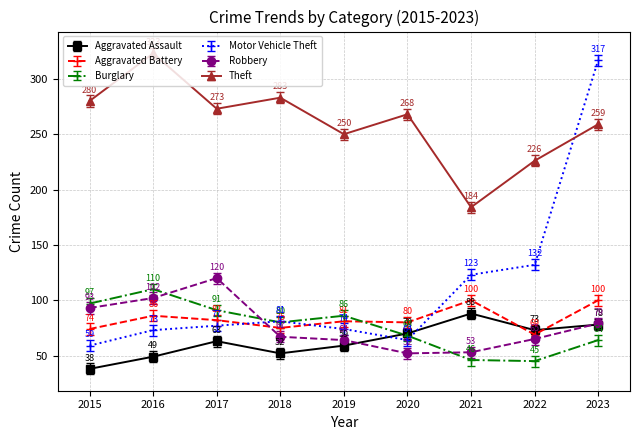

Which series has the widest spread of values?

Motor Vehicle Theft